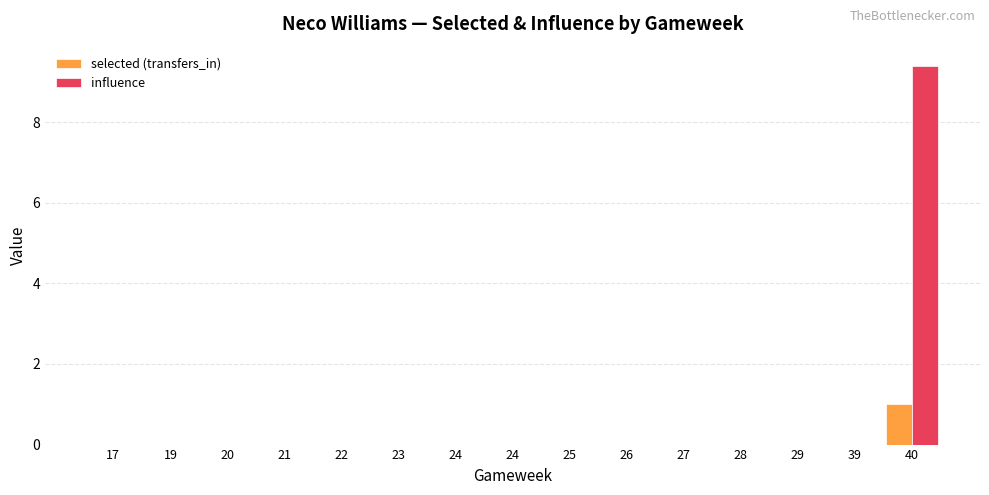

Are the bars grouped side by side (vs. stacked)?

Yes